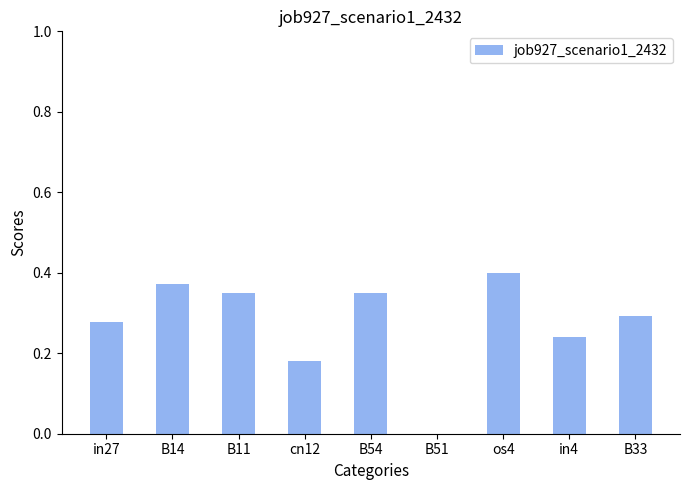

Which has a higher value, B33 or os4?

os4